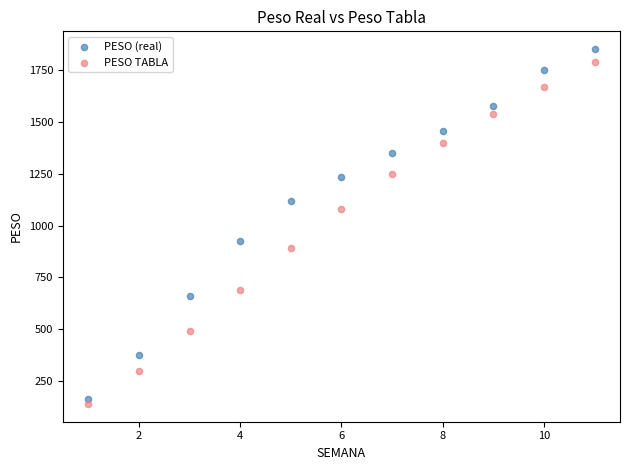

Which series reaches the maximum Y coordinate?

PESO (real)